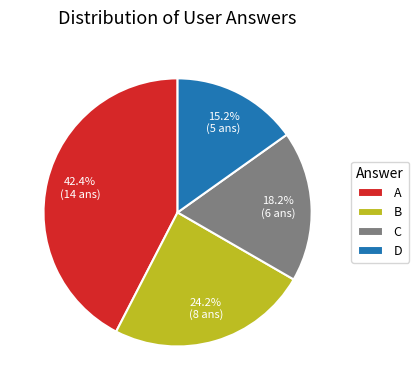

Is there a majority slice in this chart?

No